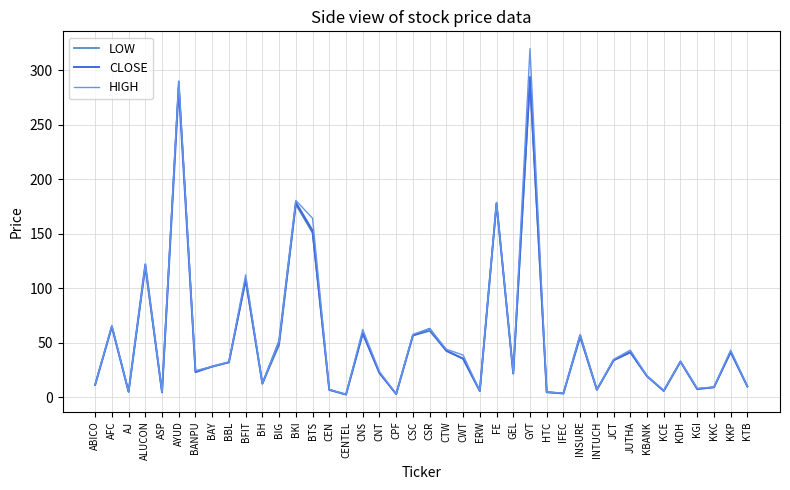

What is the approximate value of CLOSE at INSURE?

57.0